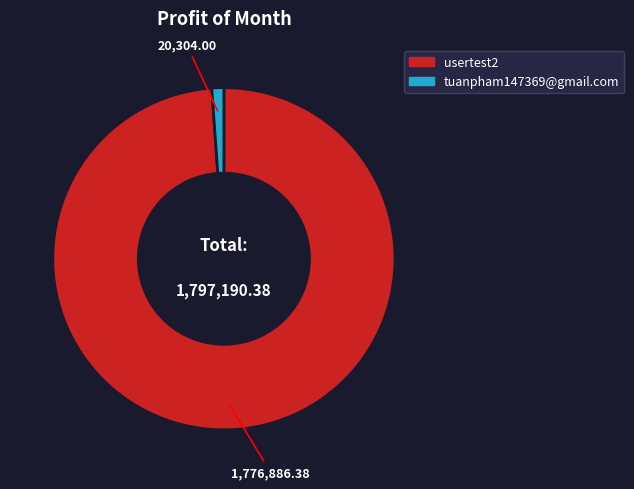

Combined, do tuanpham147369@gmail.com and usertest2 account for over 50%?

Yes